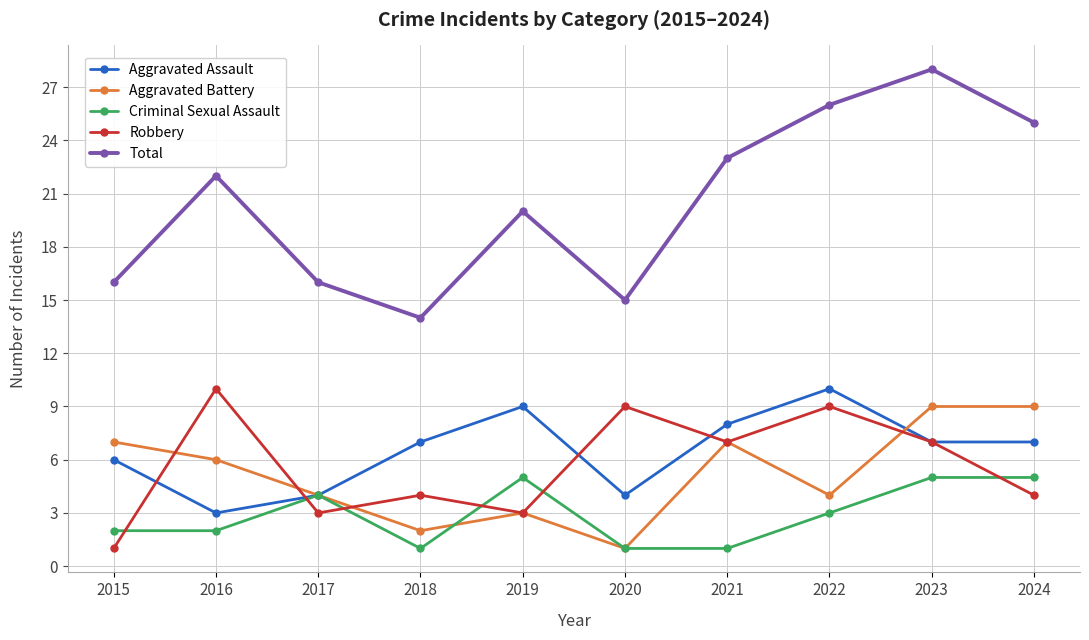

At which category does Total reach its first local valley?

2018